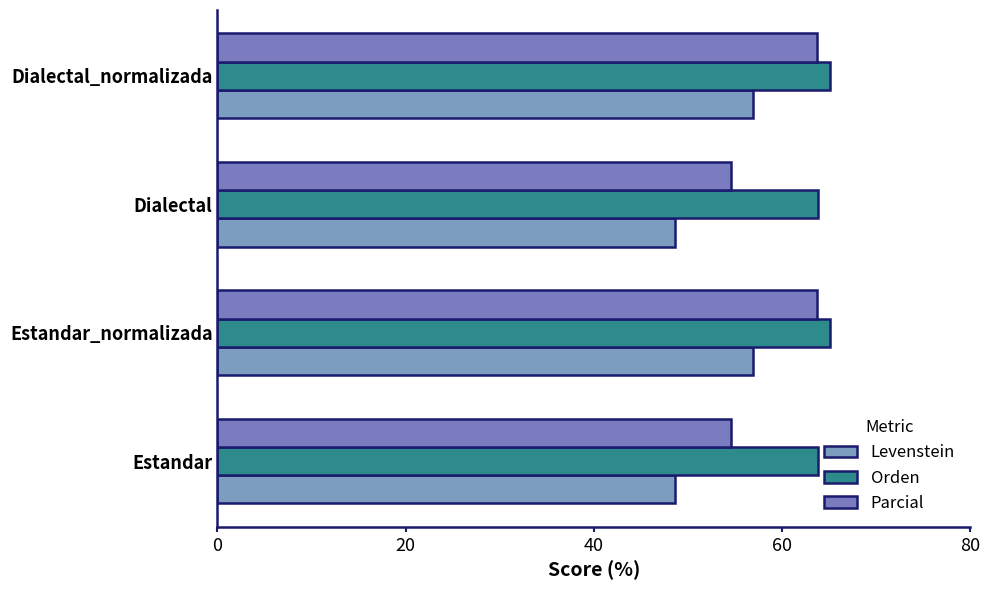

What is the highest value of the Parcial series?

63.7